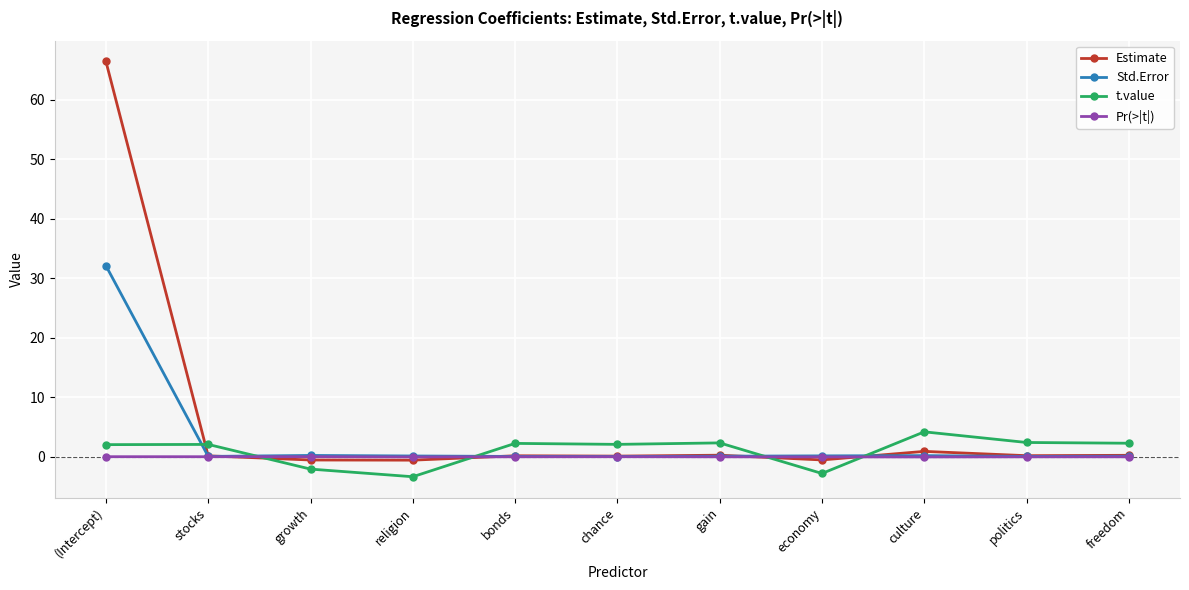

In Pr(>|t|), how many points are lower than both neighbors (excluding endpoints)?

3